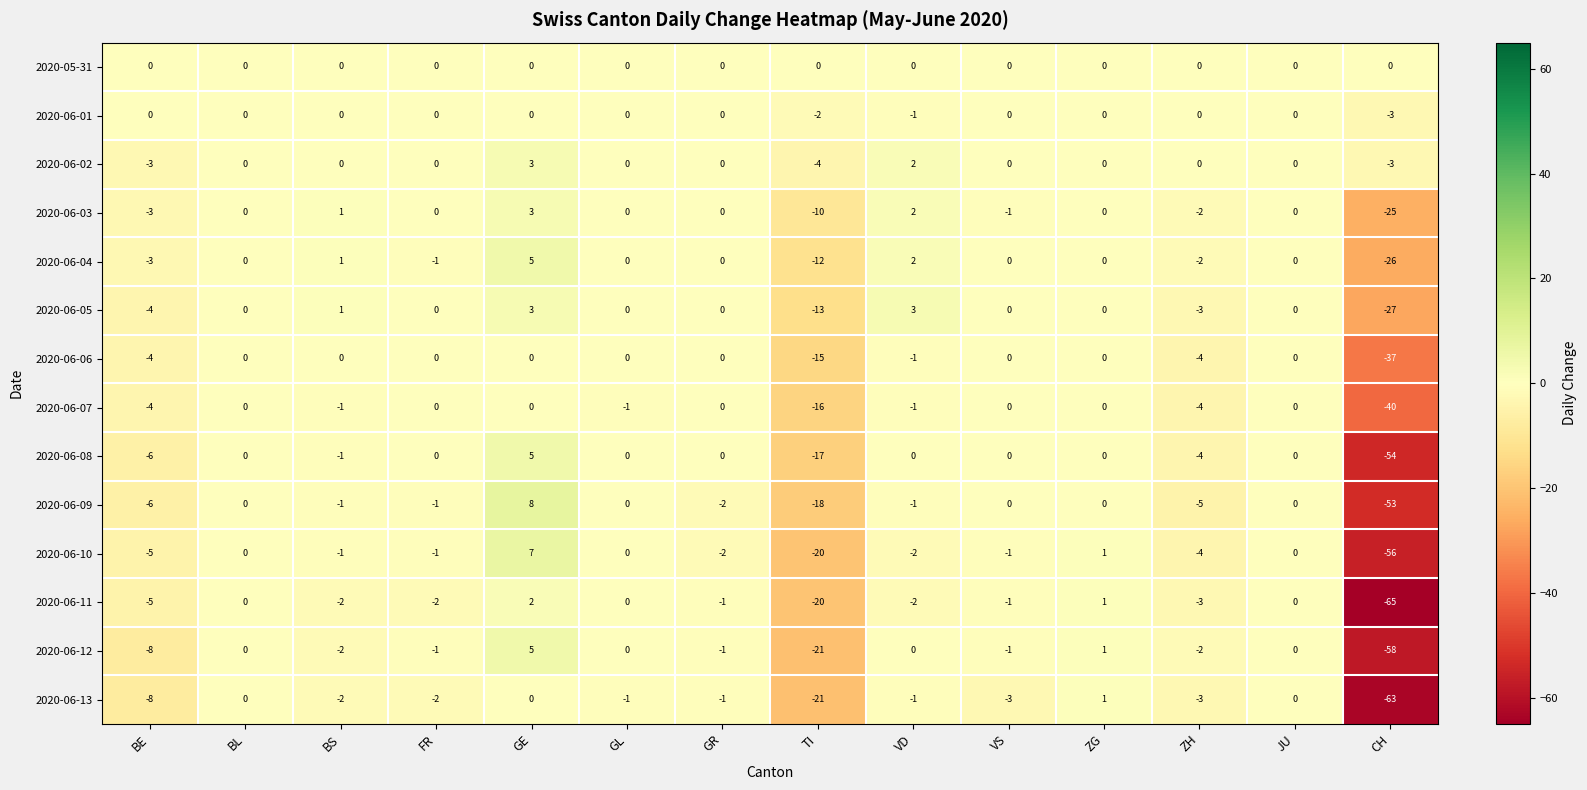

At which label does 2020-06-13 first exceed -1?

BL